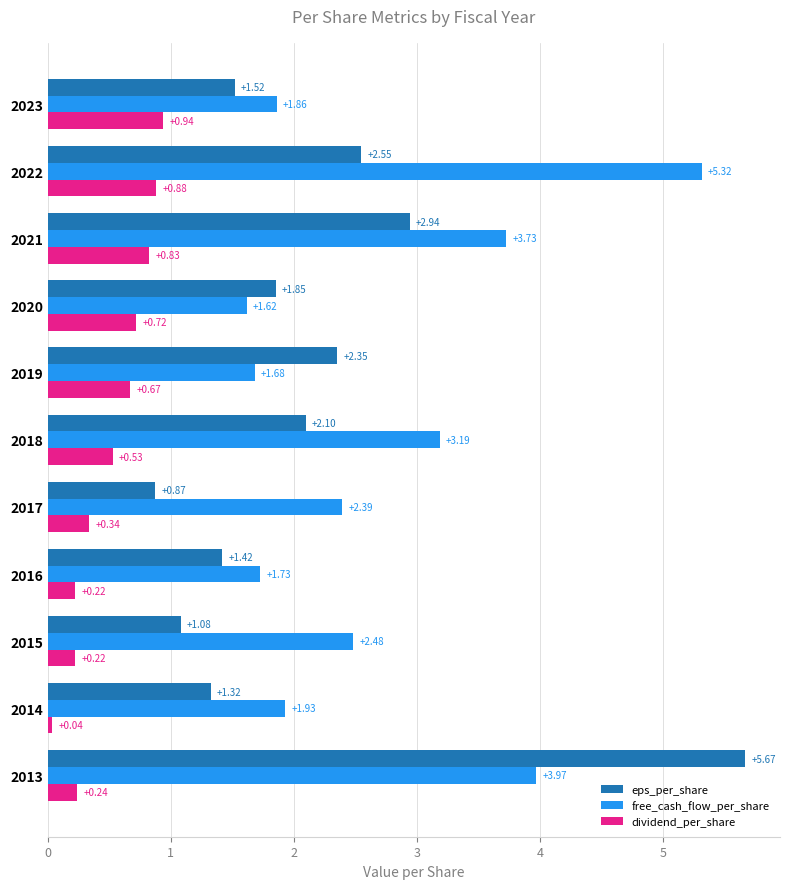

Count the number of categories in the chart.

11